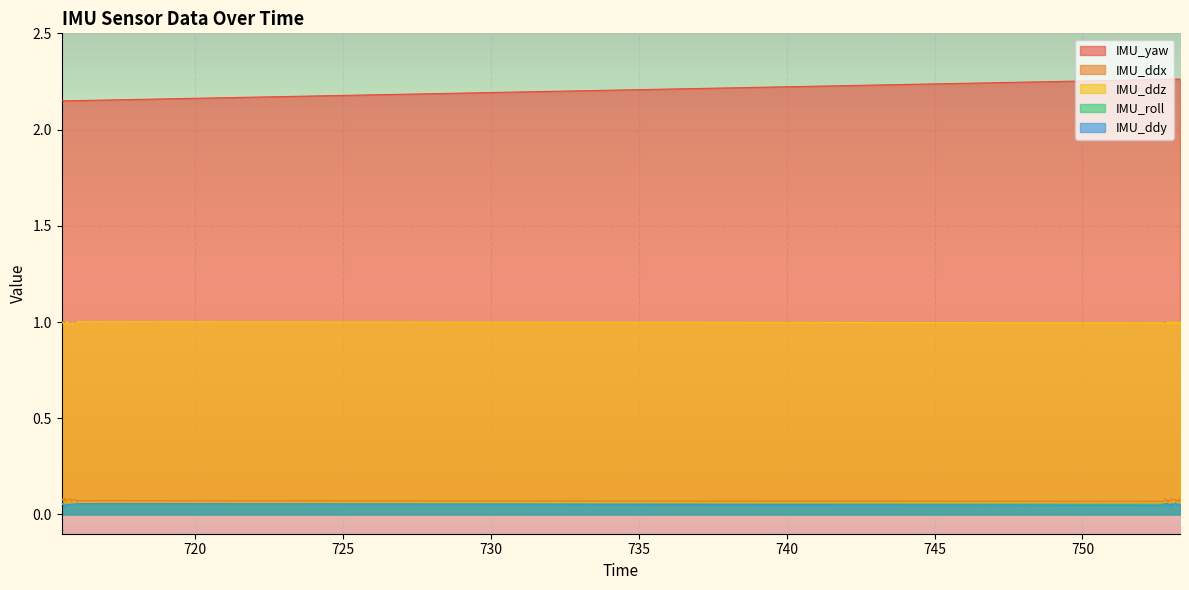

What is the value of the IMU_roll point at the 16th from the left?

0.1